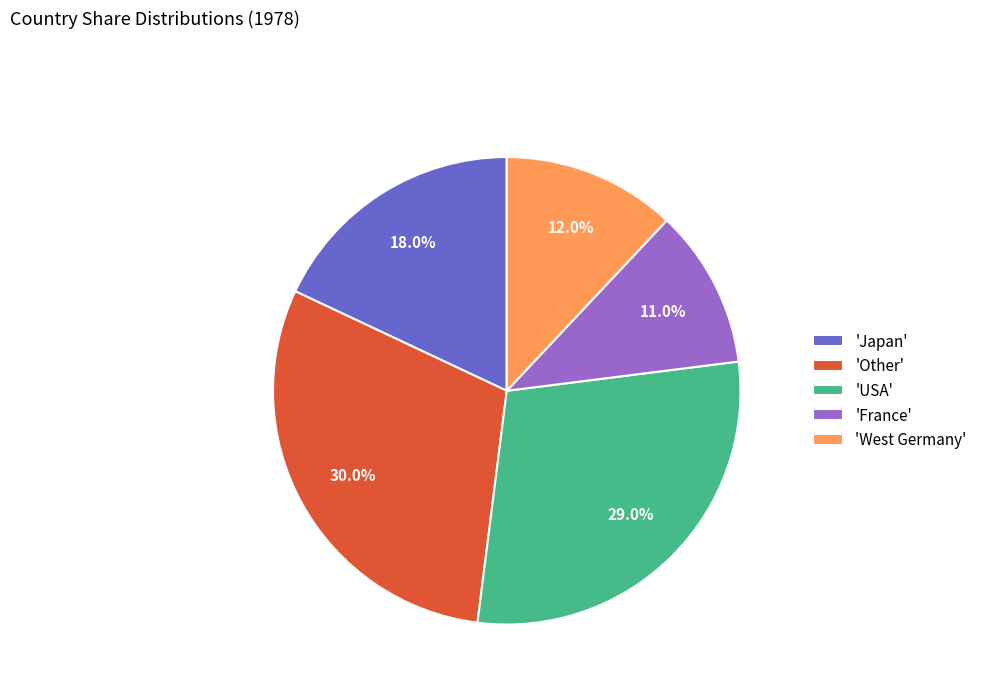

How many segments does this pie chart have?

5